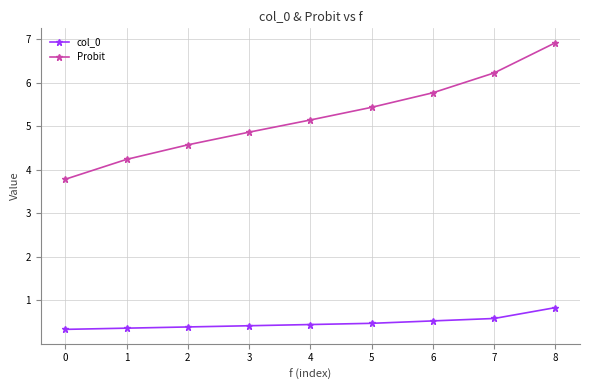

What are all the series names shown in the legend?

col_0, Probit